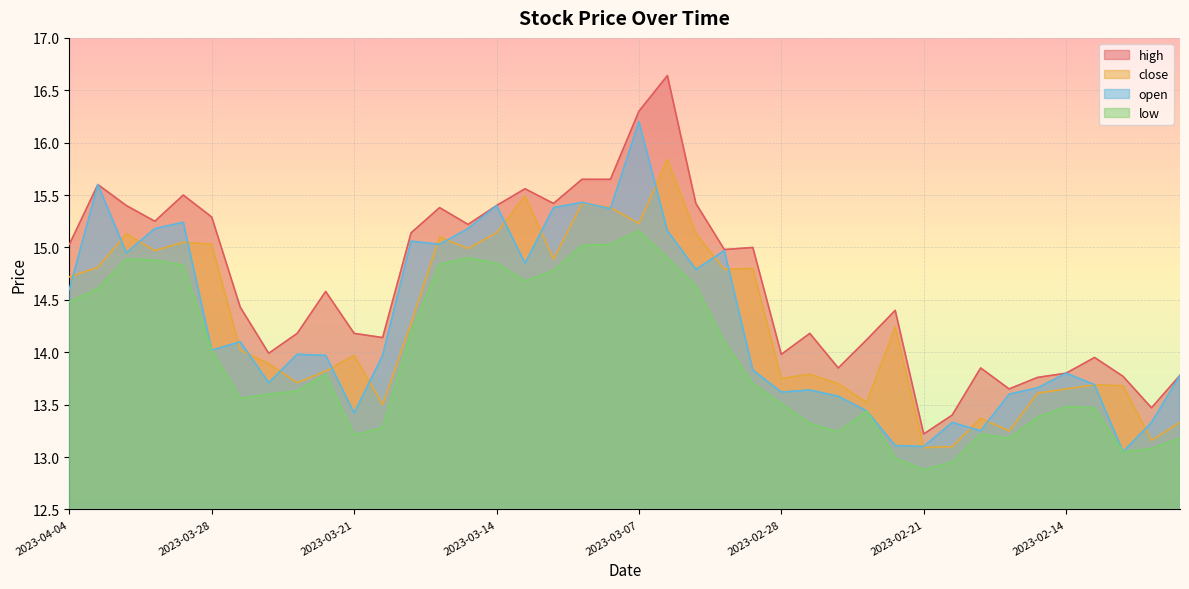

List the series in order of their peak value, lowest first.

low, close, open, high